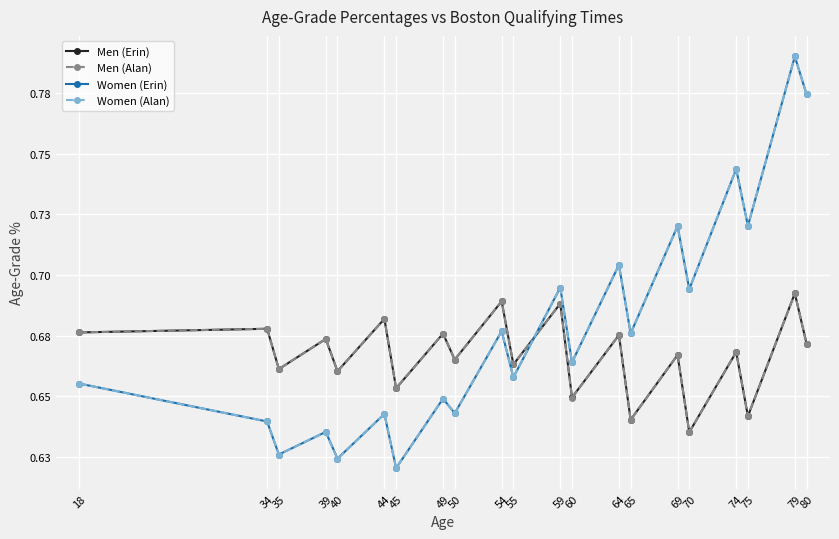

True or false: Women (Alan) has more than 1 interior local peaks.

True